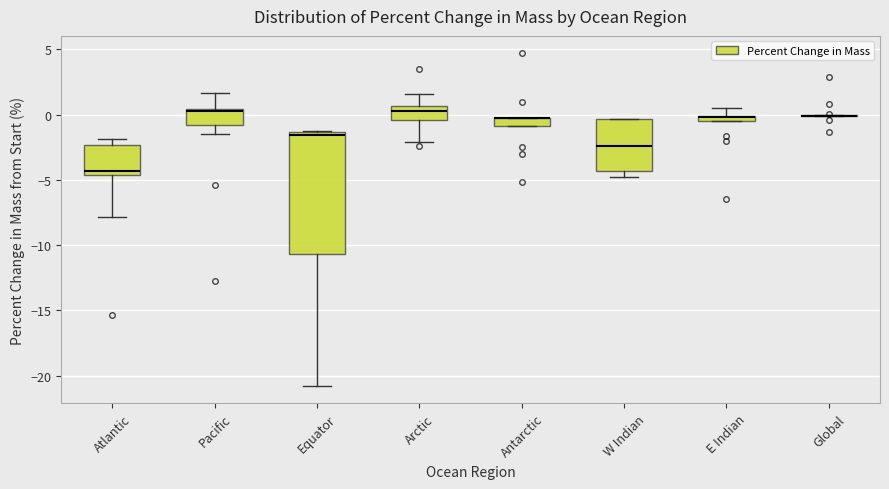

Where does the lower whisker of the box for Atlantic end on the y-axis? The values are not printed on the chart, so give them approximately, as read against the axis.

-8.0